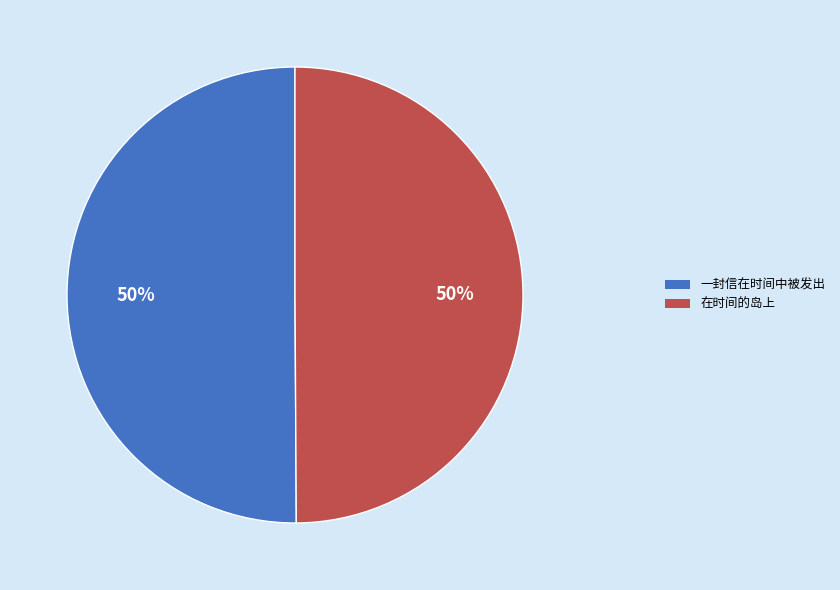

Approximately how many times larger is the value at 在时间的岛上 compared to 一封信在时间中被发出?

1.0